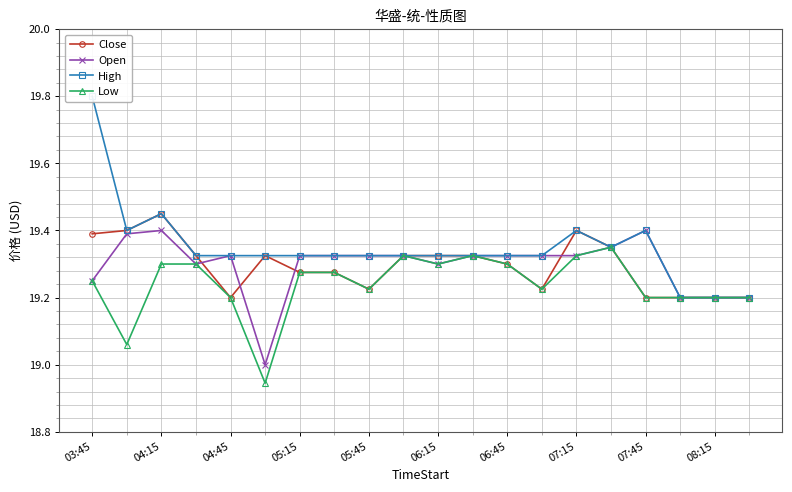

True or false: Open has more than 0 interior local peaks.

True